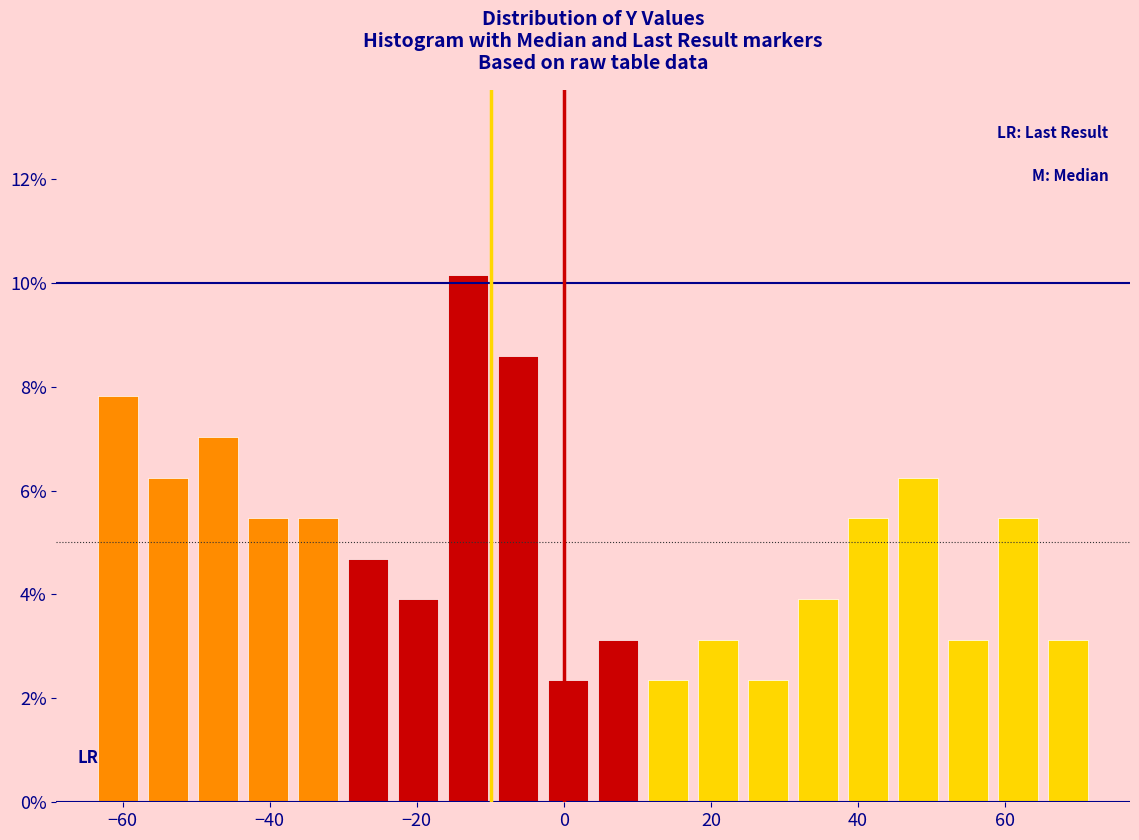

Read against the x-axis, roughly where is the centre of the tallest bar?

-12